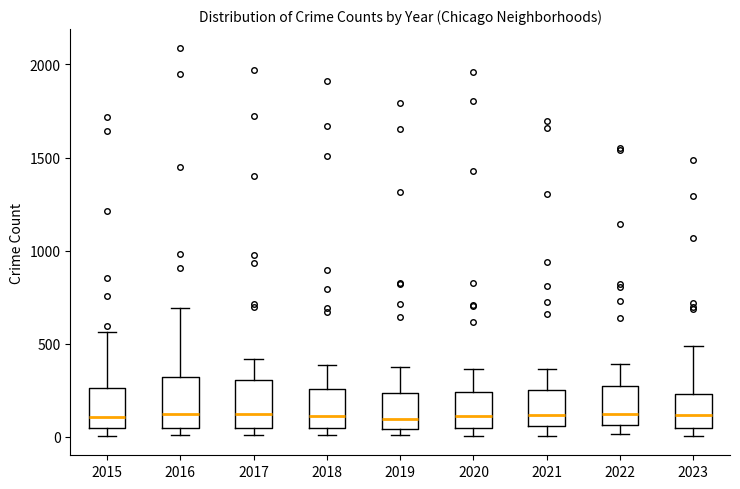

Reading left to right, read every box against the y-axis: the position of its median line, the range the box covers, and the ends of its whiskers. The values are not printed on the chart, so give them approximately, as read against the axis.

2015: median 100, box 50 to 250, whiskers 0 to 550
2016: median 150, box 50 to 300, whiskers 0 to 700
2017: median 100, box 50 to 300, whiskers 0 to 400
2018: median 100, box 50 to 250, whiskers 0 to 400
2019: median 100, box 50 to 250, whiskers 0 to 400
2020: median 100, box 50 to 250, whiskers 0 to 350
2021: median 100, box 50 to 250, whiskers 0 to 350
2022: median 100, box 50 to 250, whiskers 0 to 400
2023: median 100, box 50 to 250, whiskers 0 to 500